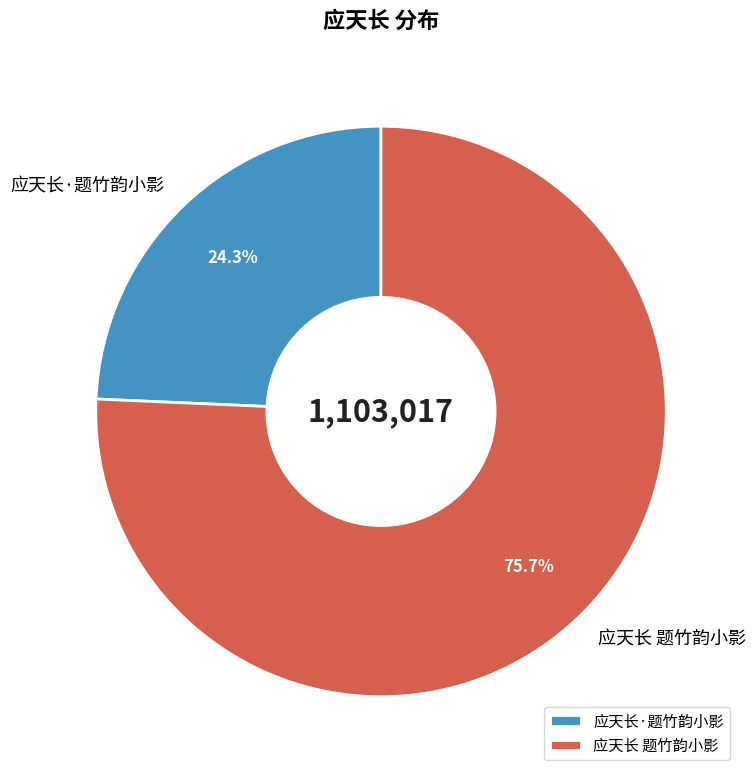

Count the number of slices in the pie.

2